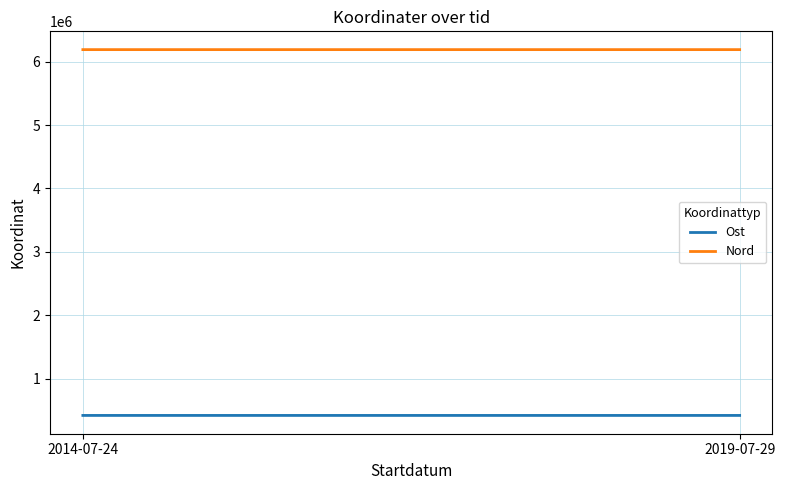

Reading left to right, list all the values displayed in this chart.

Ost: 420834.5	420921.8
Nord: 6190264.4	6190310.0